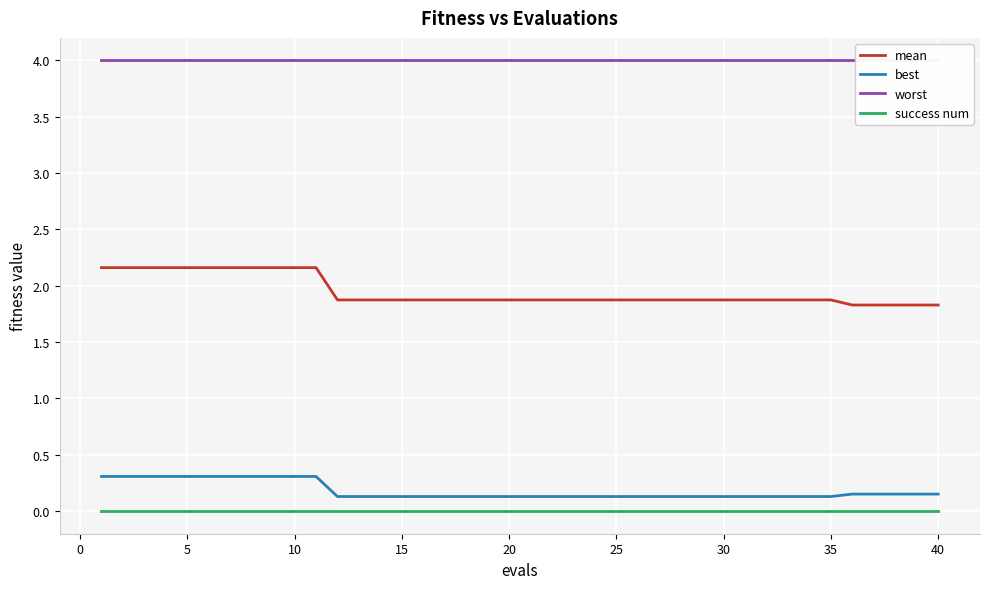

True or false: success num and best intersect in this chart.

False